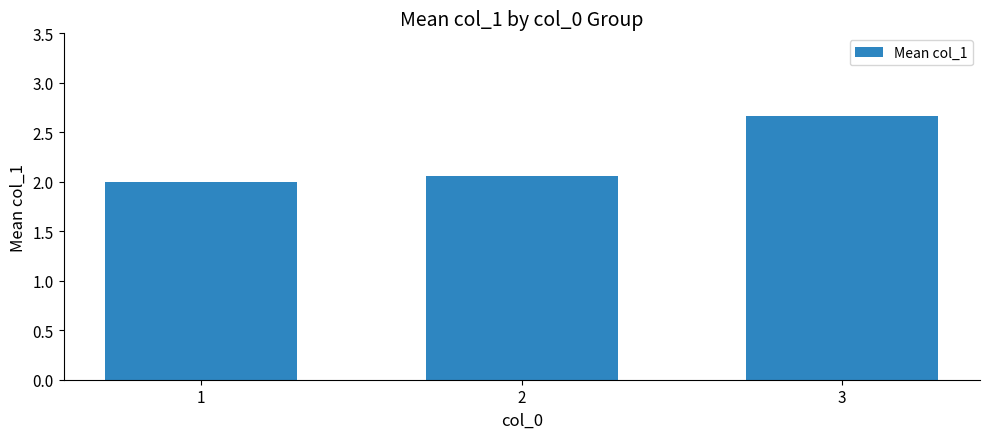

At which category does the chart reach its peak across all series?

3